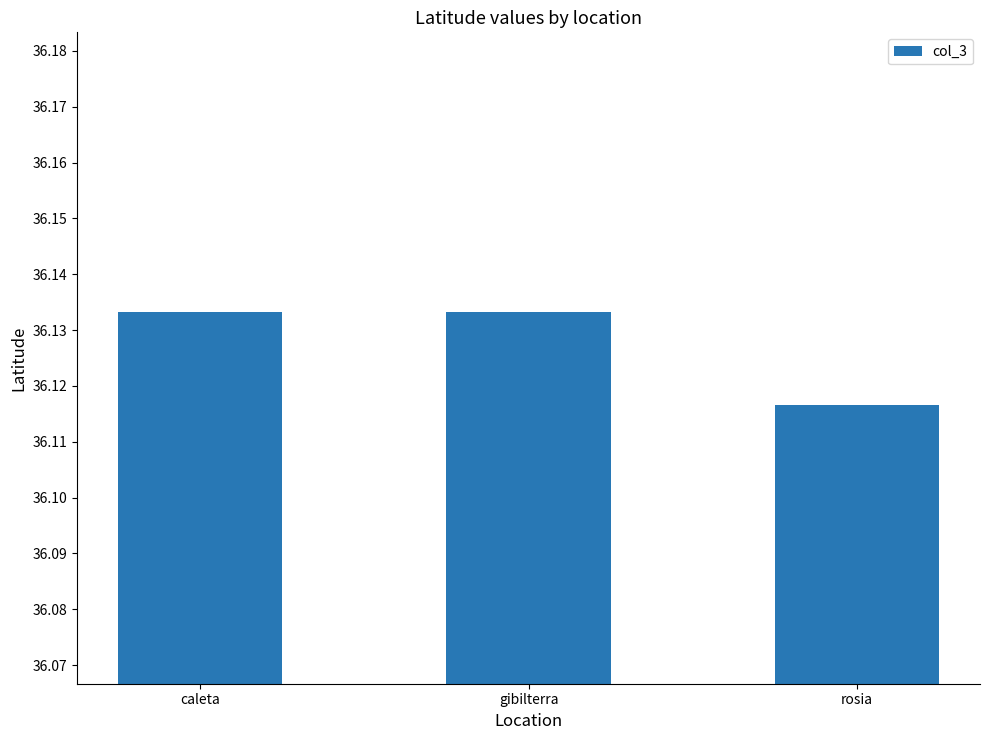

Which has a higher value, gibilterra or rosia?

gibilterra